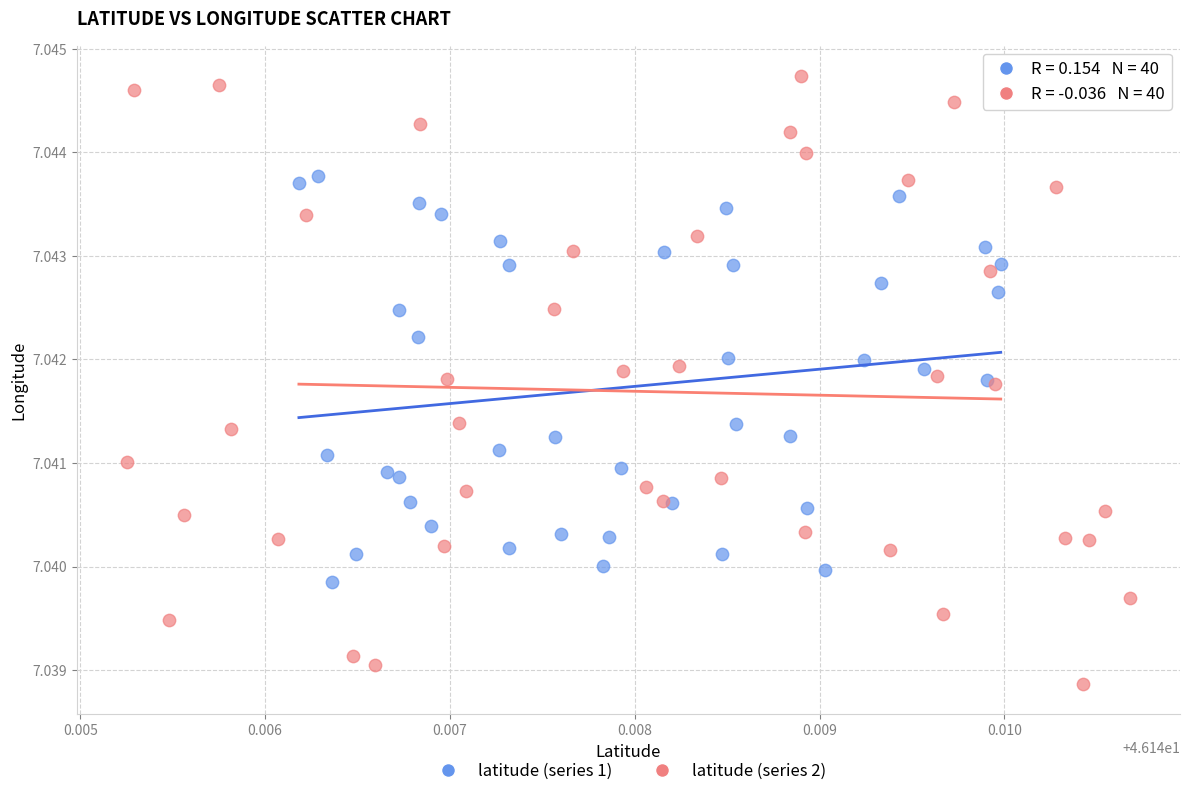

Which series contains the highest Y value?

latitude (series 2)